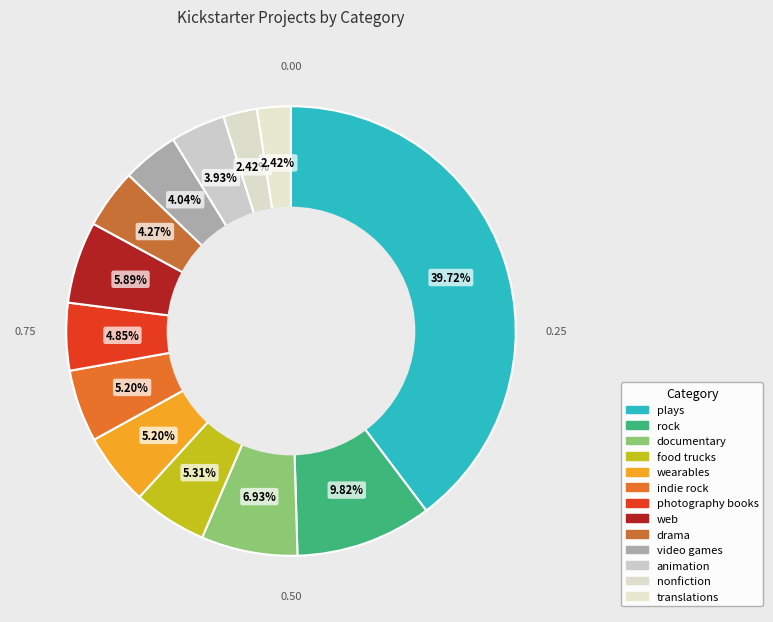

To the nearest percent, what portion does wearables represent?

5%